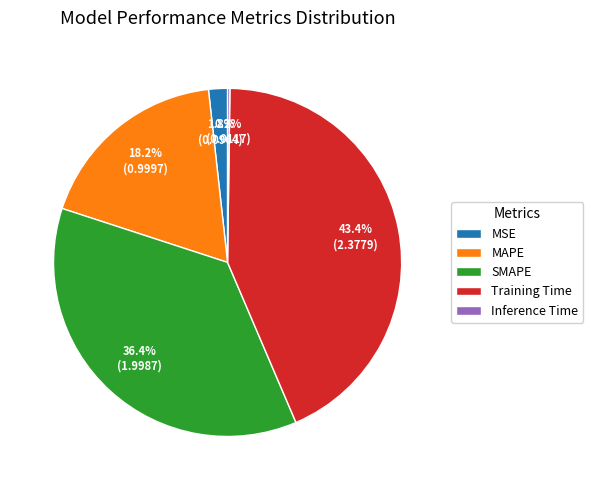

Which category has the biggest portion of the pie?

Training Time